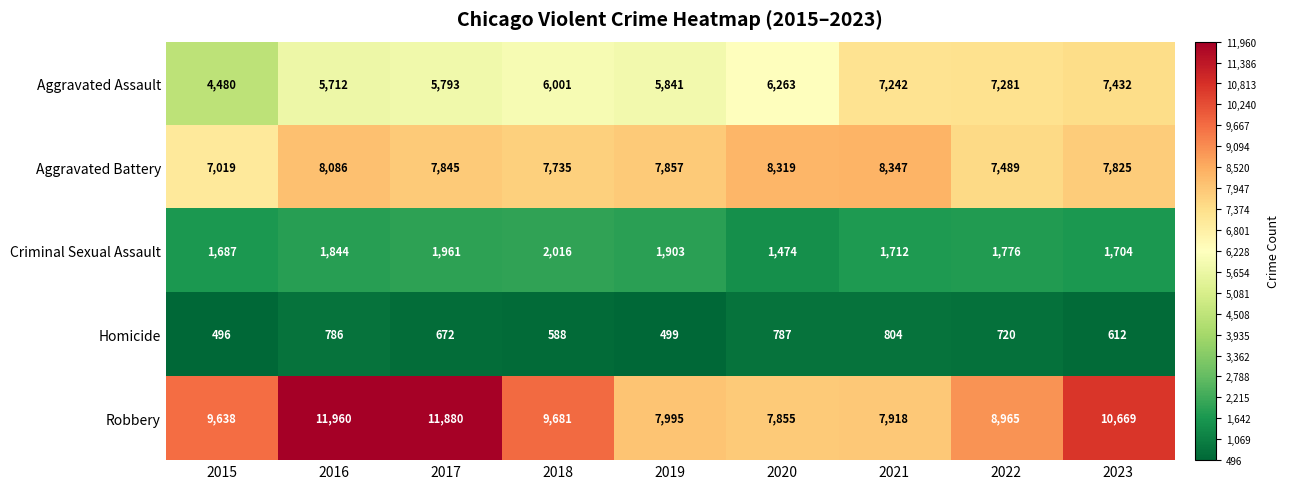

Between 2016 and 2022, which series saw the biggest shift?

Robbery